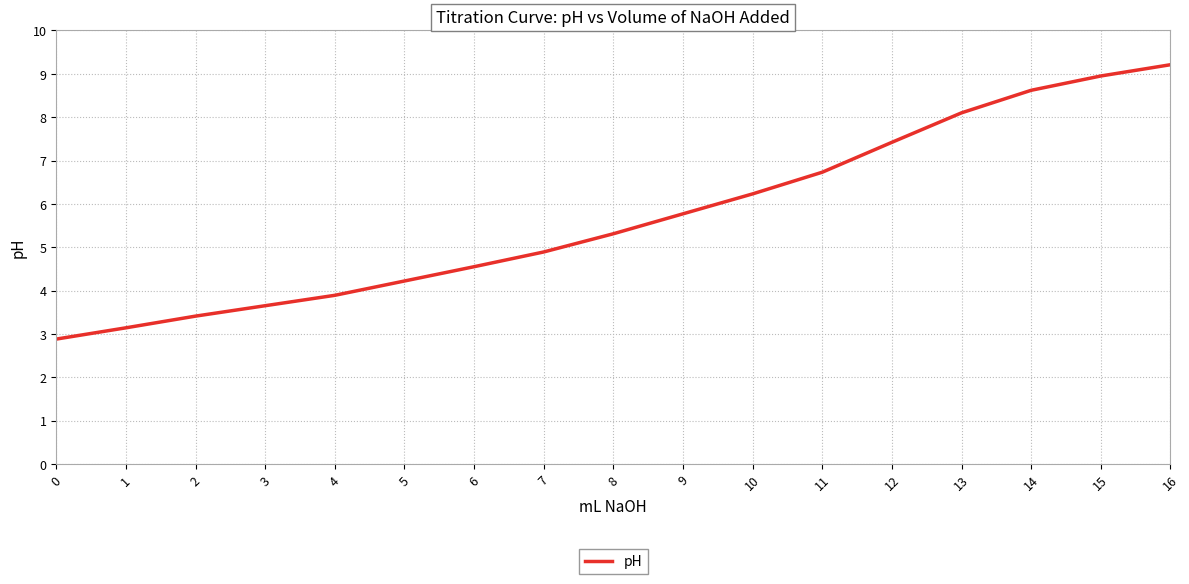

What is the difference between the values at 5 and 10?

2.0